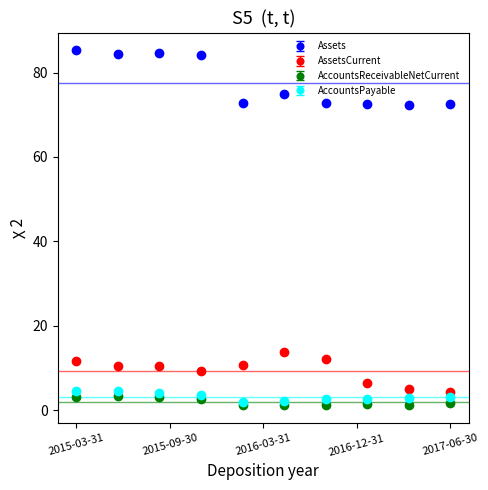

At how many categories does at least one series exceed 83?

4